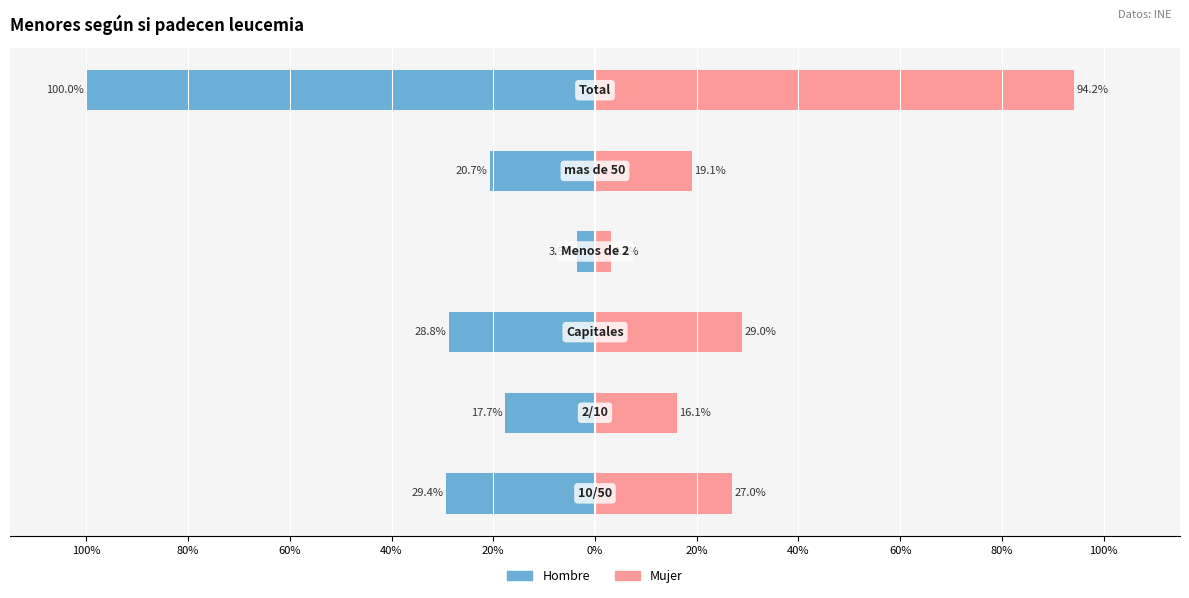

What is the spread (max minus min) of values at 0%?

194.2